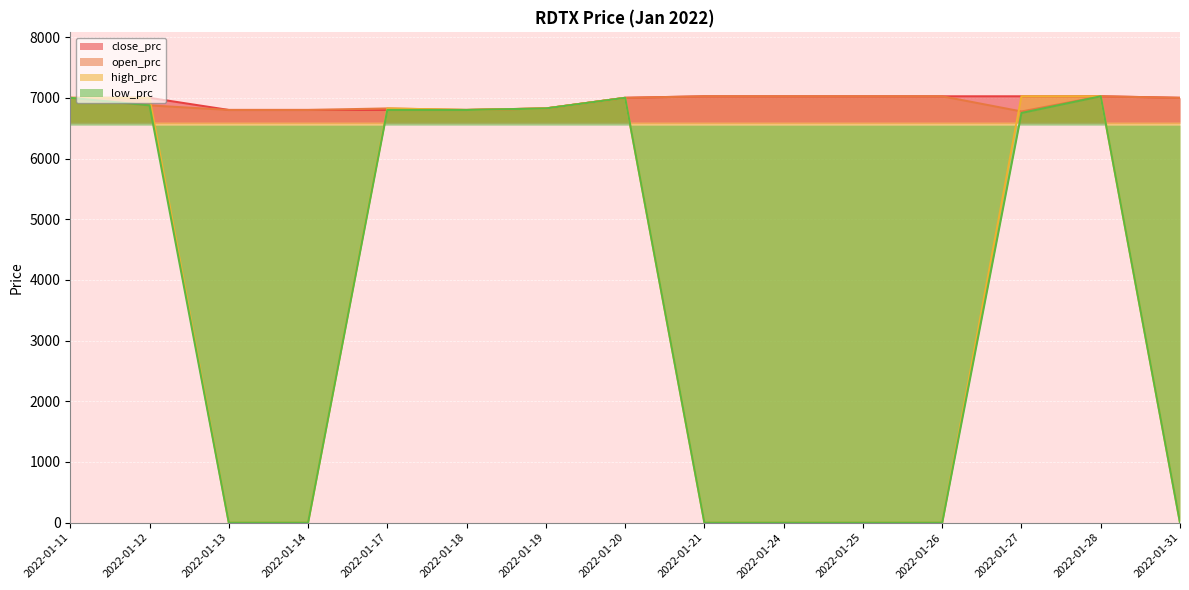

True or false: close_prc has more than 1 points higher than both neighbors.

False